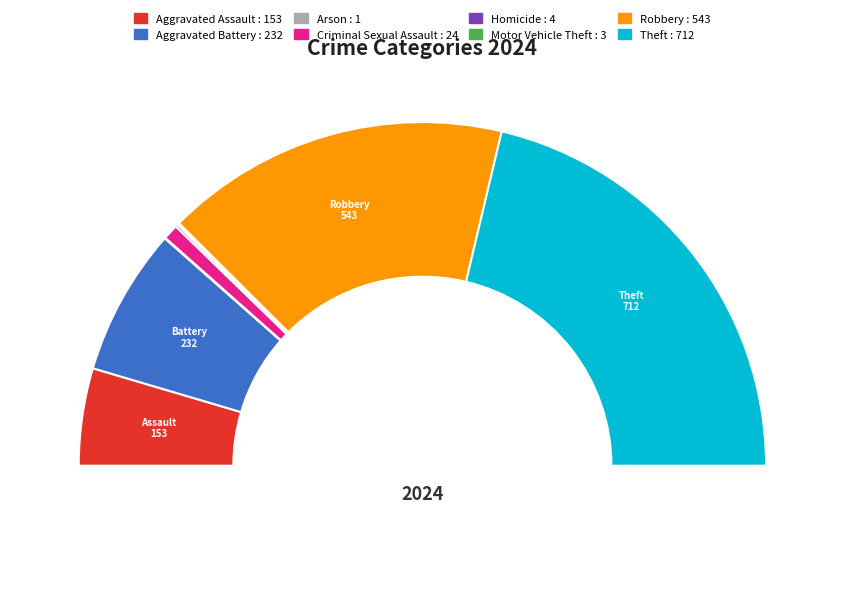

What is the change in value from Arson to Robbery?

+542